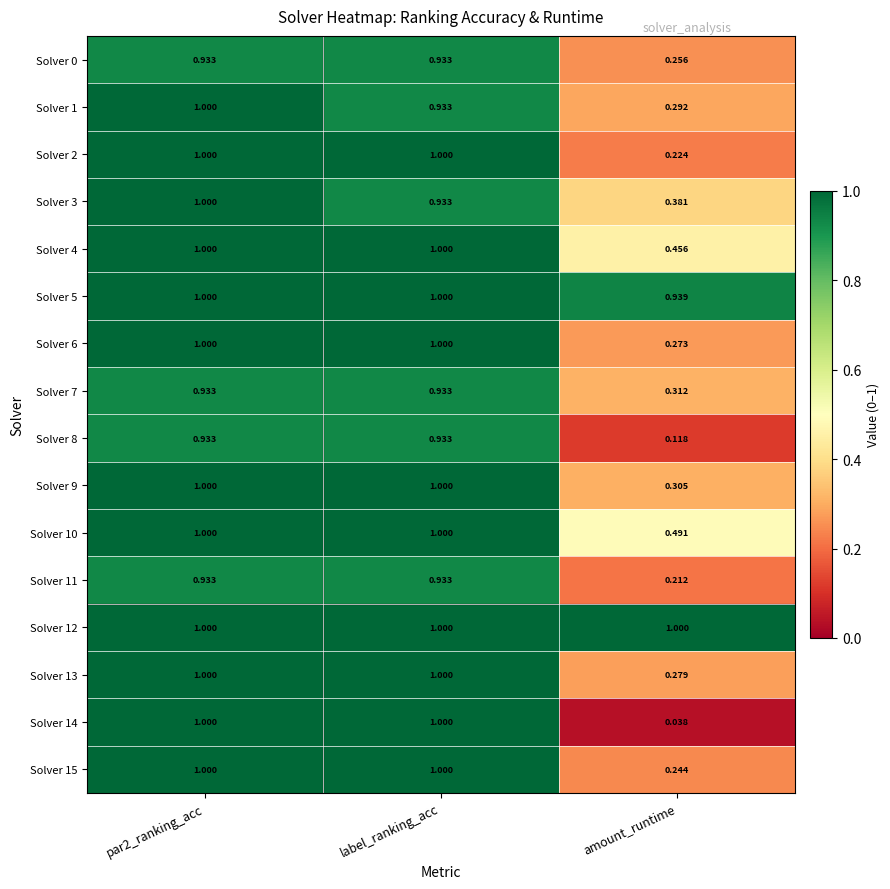

Which category has the lowest value across all series?

amount_runtime